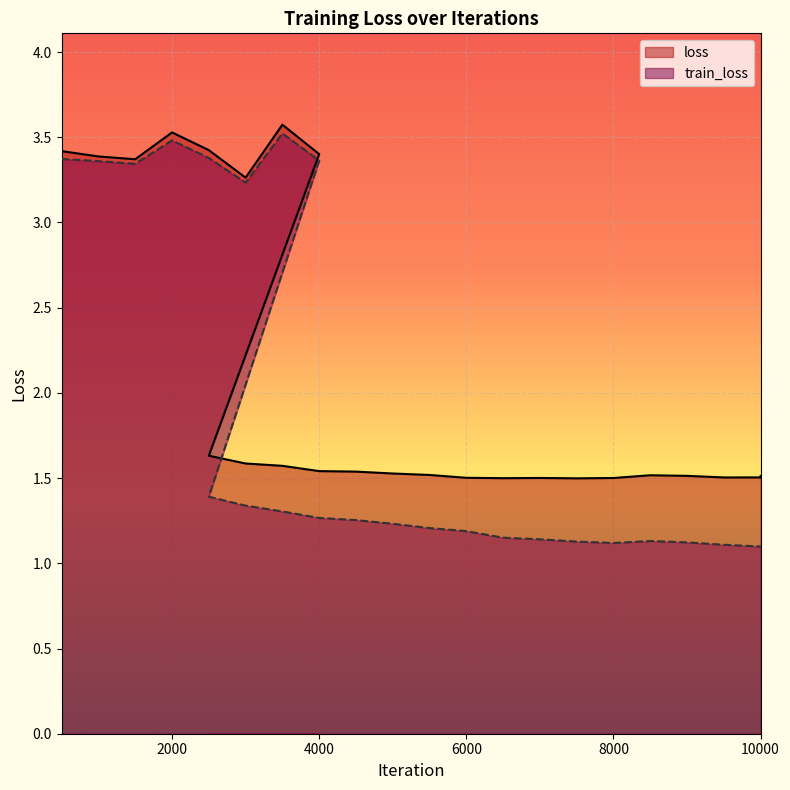

What is the sum of all train_loss values?

47.3